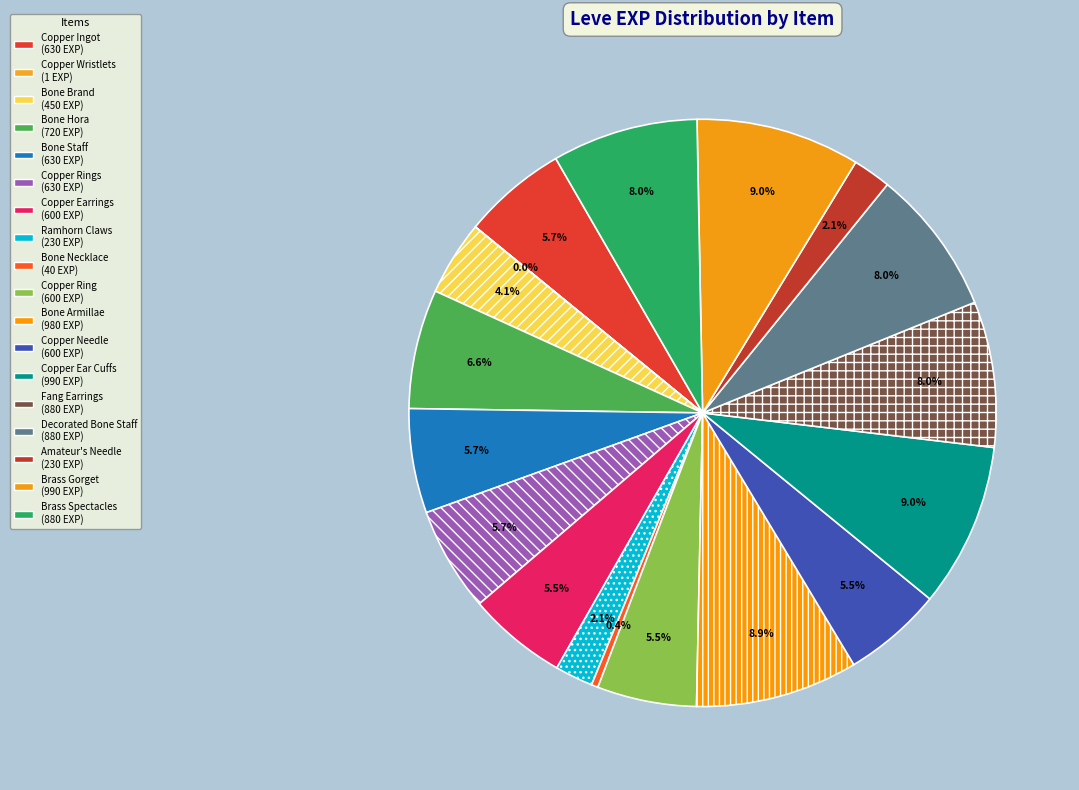

Rank the categories by value from highest to lowest.

Copper Ear Cuffs, Brass Gorget, Bone Armillae, Fang Earrings, Decorated Bone Staff, Brass Spectacles, Bone Hora, Copper Ingot, Bone Staff, Copper Rings, Copper Earrings, Copper Ring, Copper Needle, Bone Brand, Ramhorn Claws, Amateur's Needle, Bone Necklace, Copper Wristlets